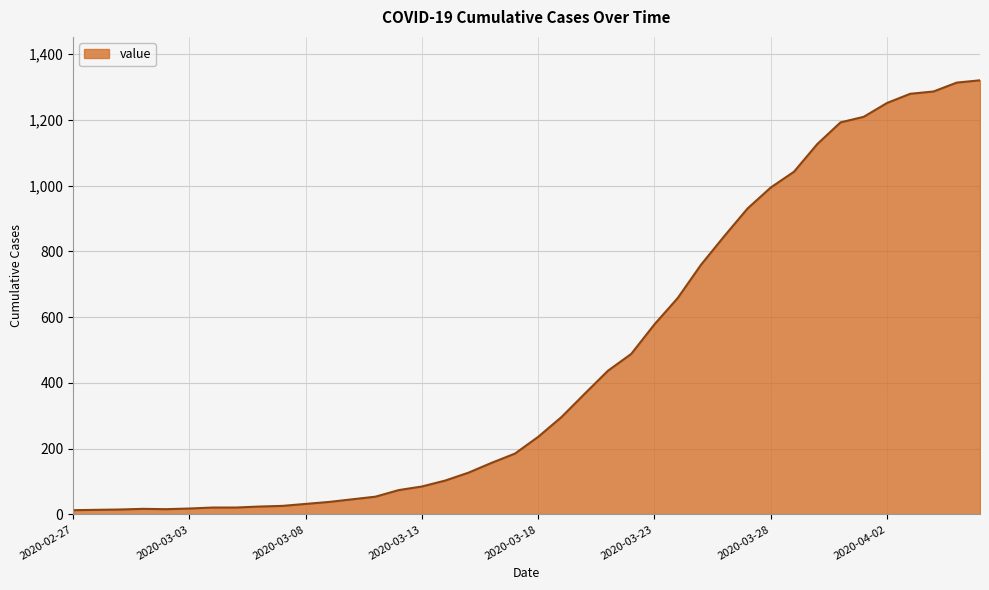

What is the difference between the maximum and minimum values?

1307